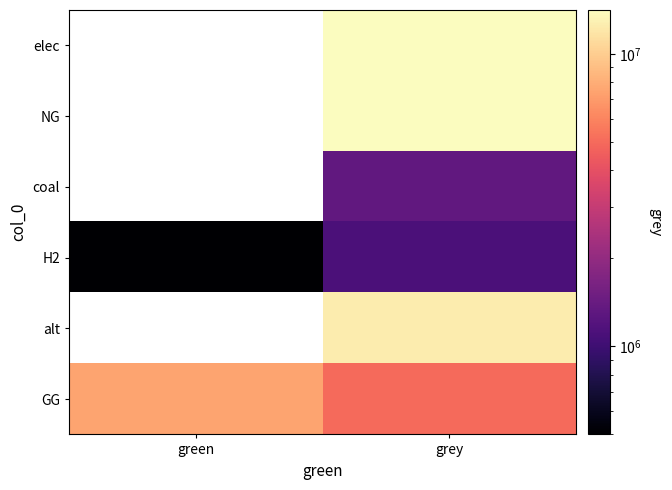

At which category does the chart reach its minimum across all series?

green